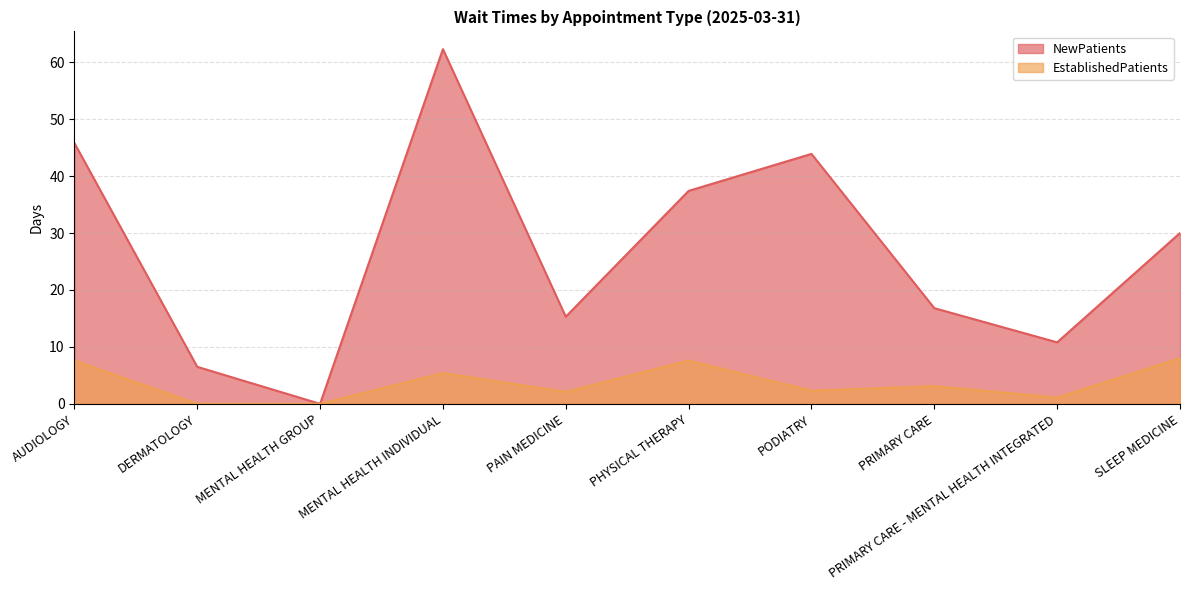

True or false: EstablishedPatients and NewPatients cross at least once.

False